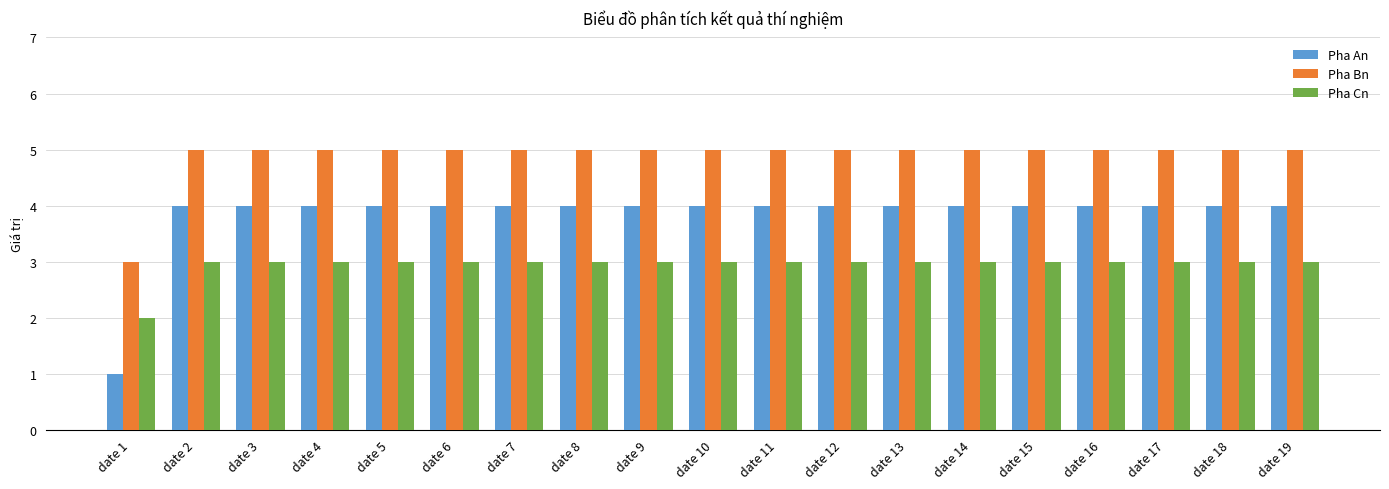

What is the sum of the Pha An values at date 8 and date 4?

8